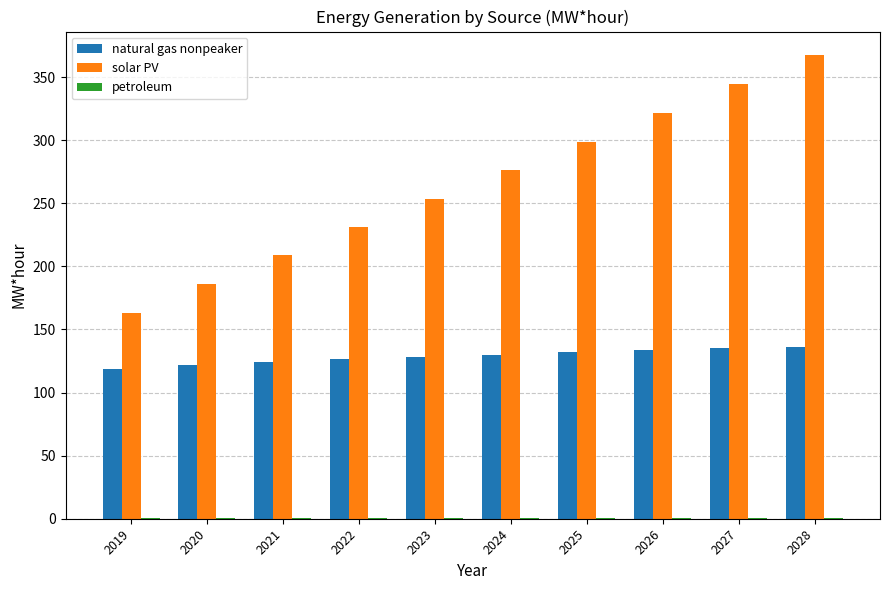

Which series has the widest spread of values?

solar PV